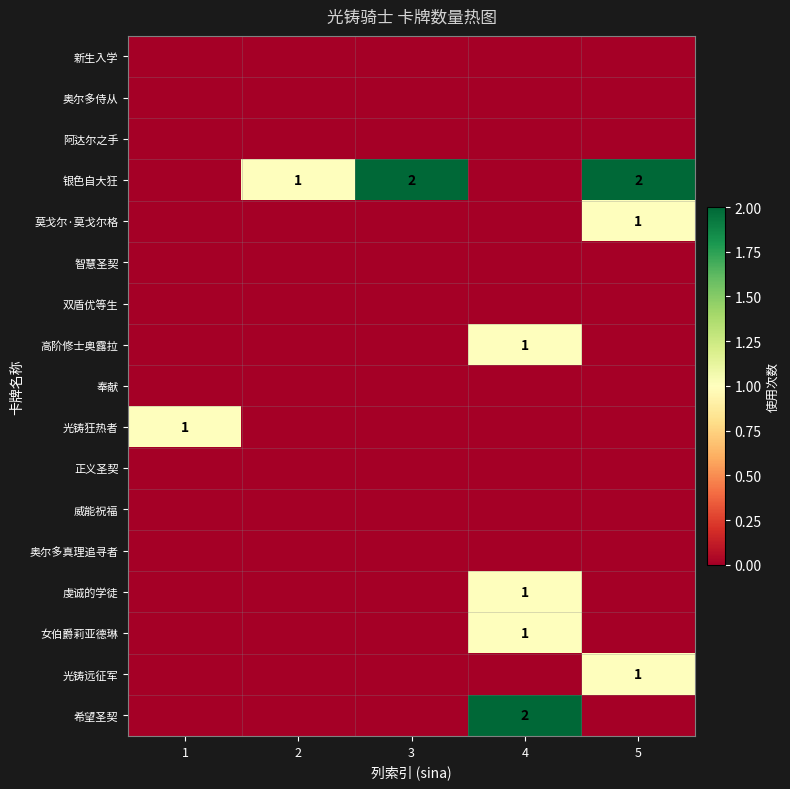

Which series has the largest range (max minus min)?

银色自大狂